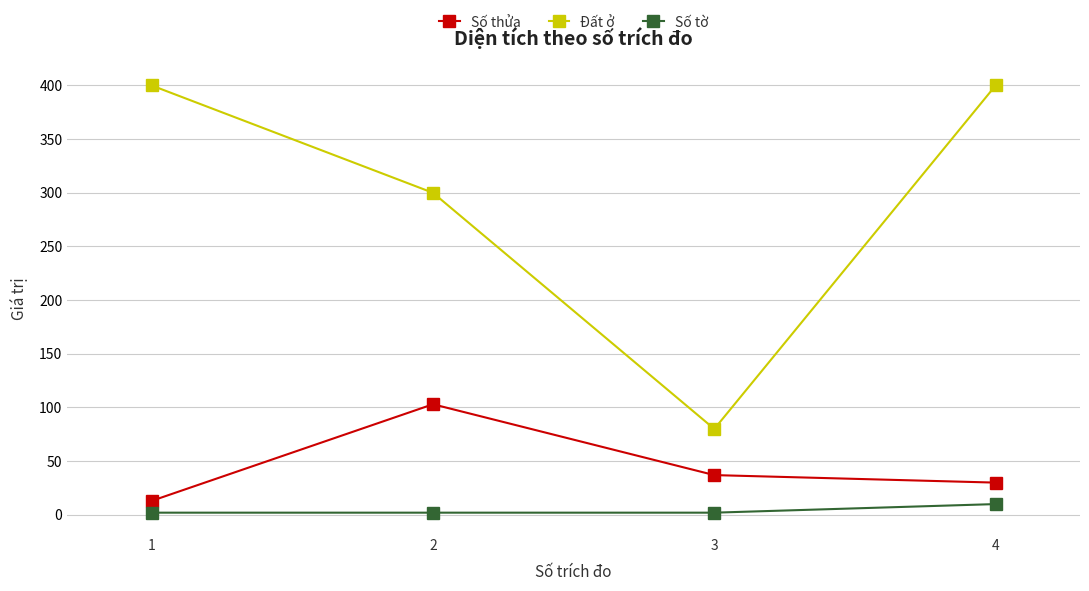

What is the difference between the maximum and minimum values in the Số tờ series?

8